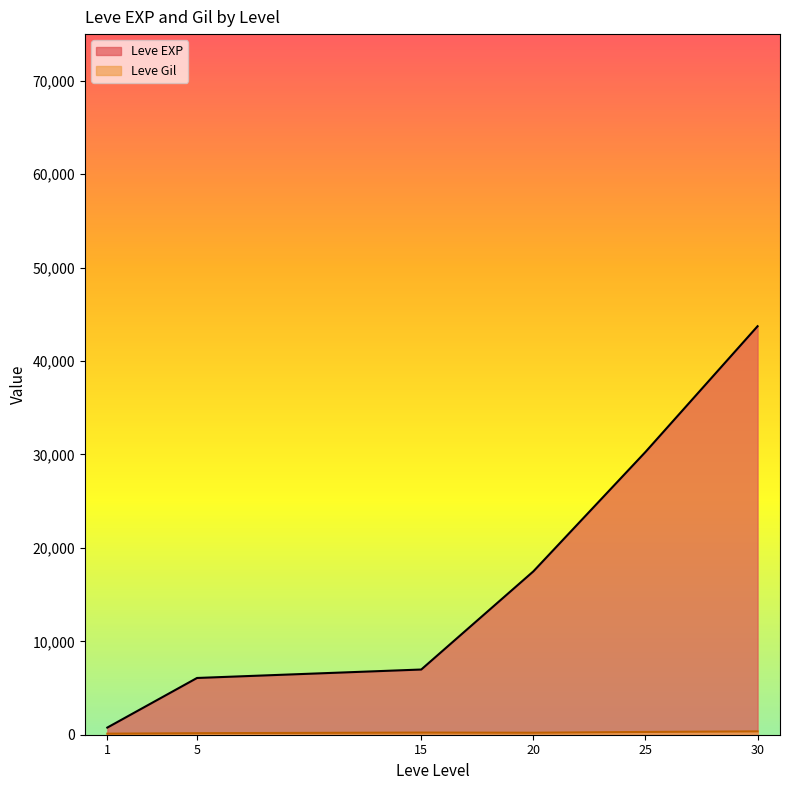

True or false: Leve EXP and Leve Gil cross at least once.

False